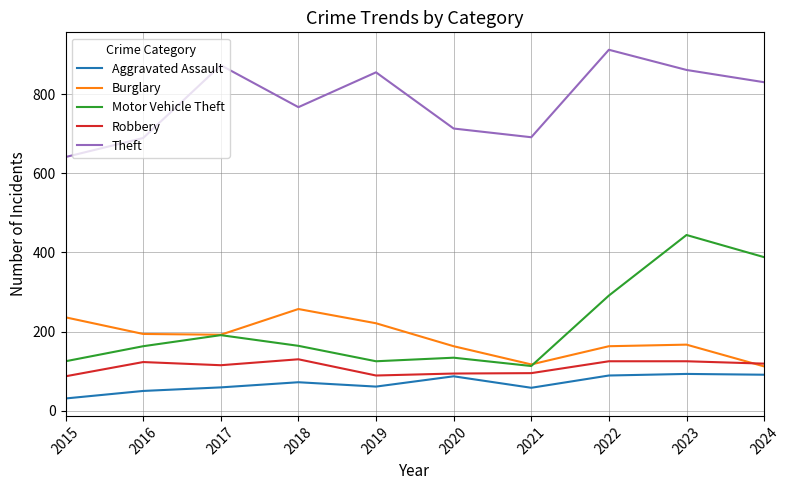

Which series has the largest range (max minus min)?

Motor Vehicle Theft